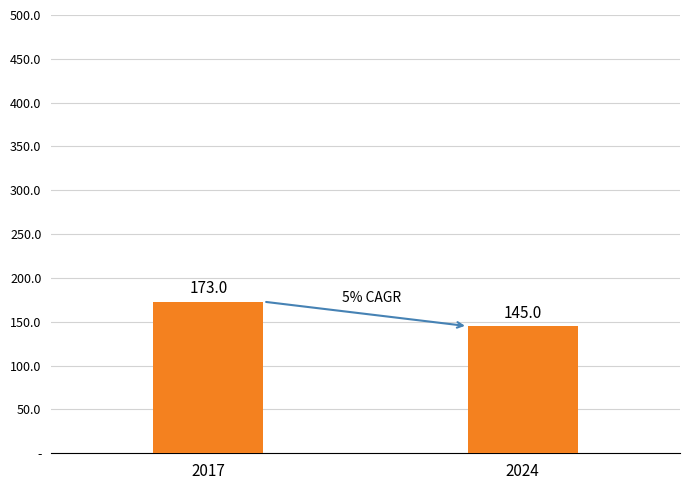

Does the chart contain any negative values?

No